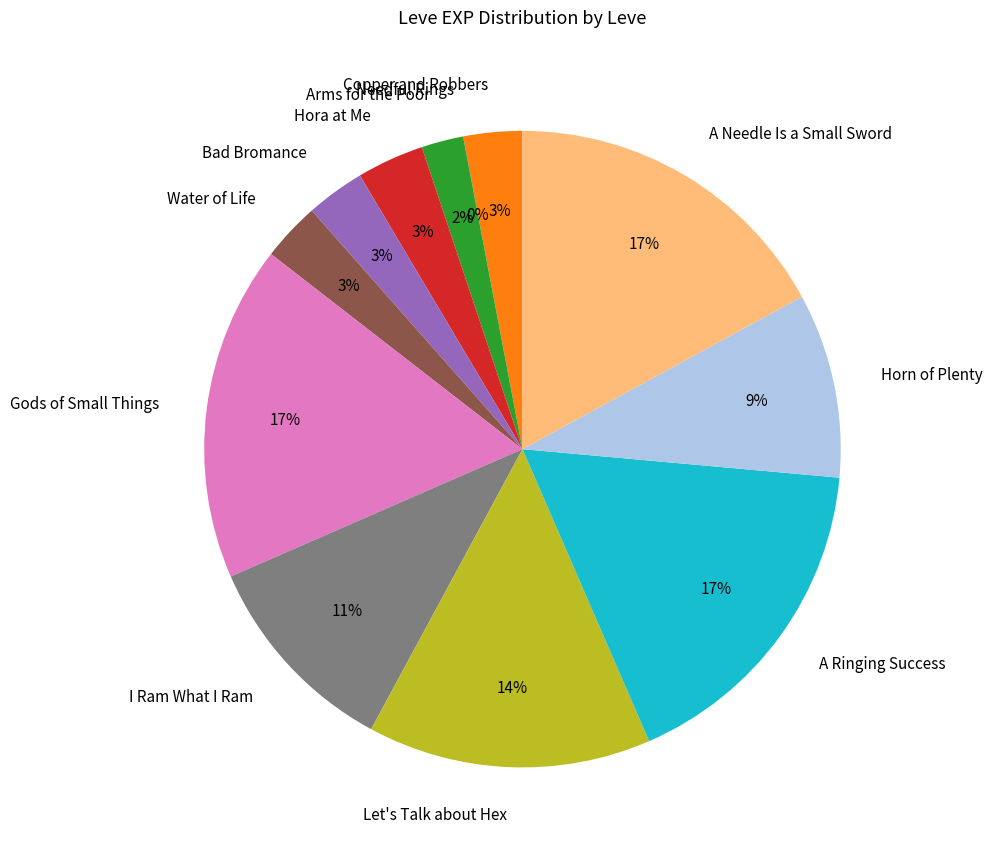

To the nearest percent, what percentage of the pie is Bad Bromance?

3%